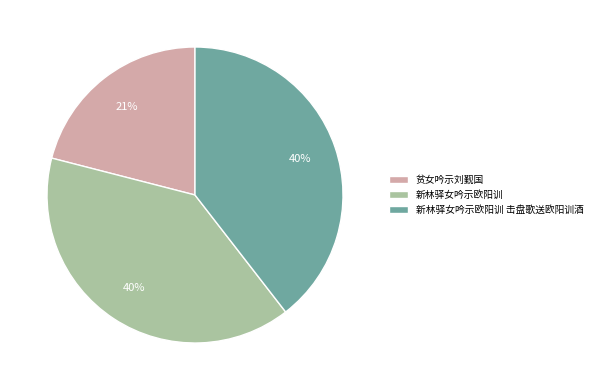

To the nearest percent, what is the difference between the largest and smallest slice percentages?

19%